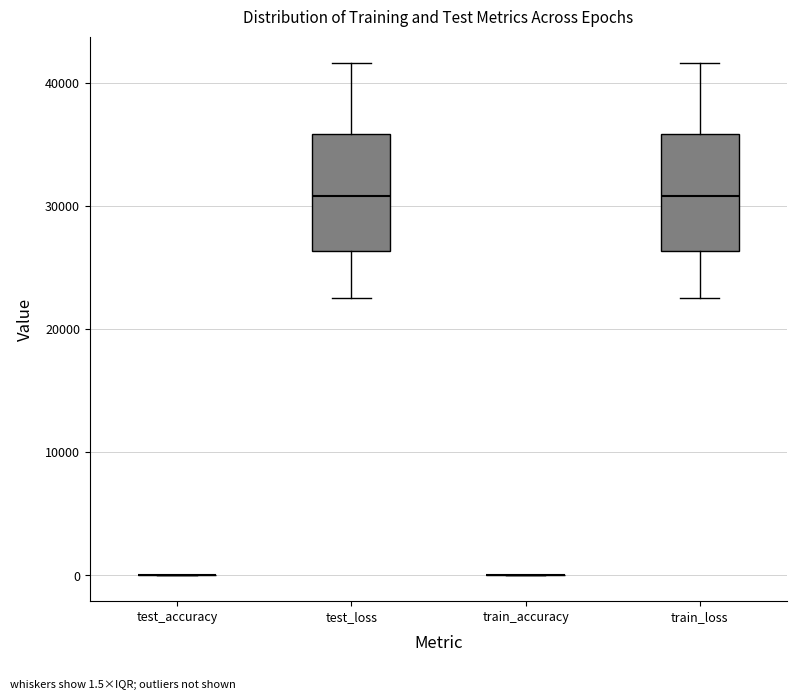

Reading left to right, transcribe this box plot: for each box, give where its median line is, the range the box spans, and where its two whiskers end, as read against the y-axis. The values are not printed on the chart, so give them approximately, as read against the axis.

test_accuracy: box collapsed to a line at 0, whiskers 0 to 0
test_loss: median 31000, box 26000 to 36000, whiskers 23000 to 42000
train_accuracy: box collapsed to a line at 0, whiskers 0 to 0
train_loss: median 31000, box 26000 to 36000, whiskers 23000 to 42000